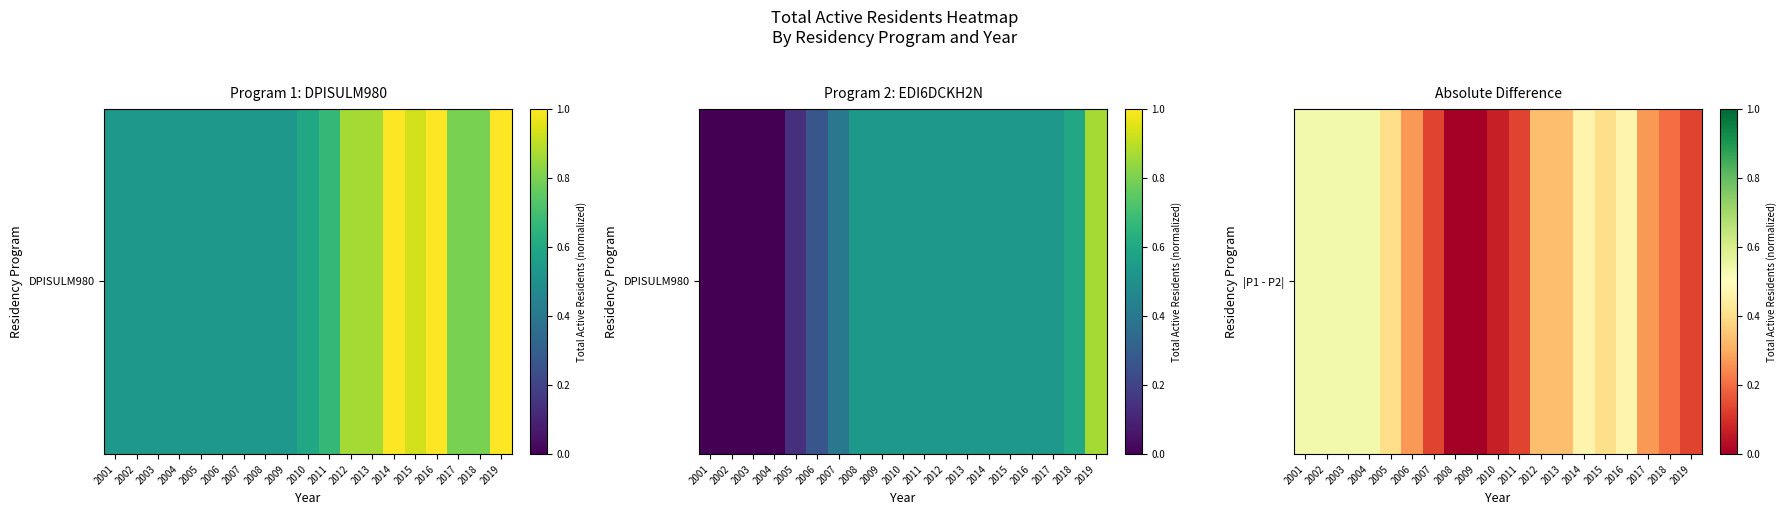

True or false: the data shows 0.4 at 2015.

True